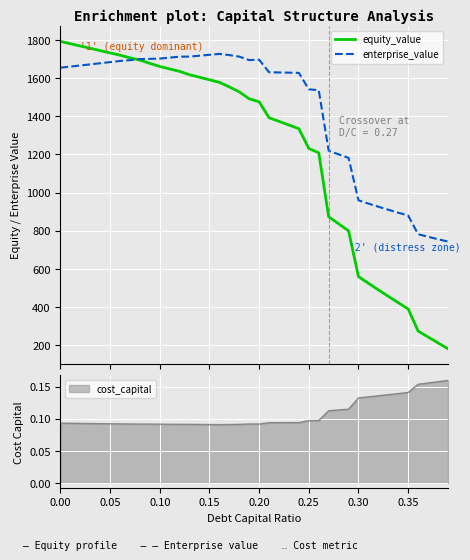

What is the maximum value shown in the chart?

1792.8